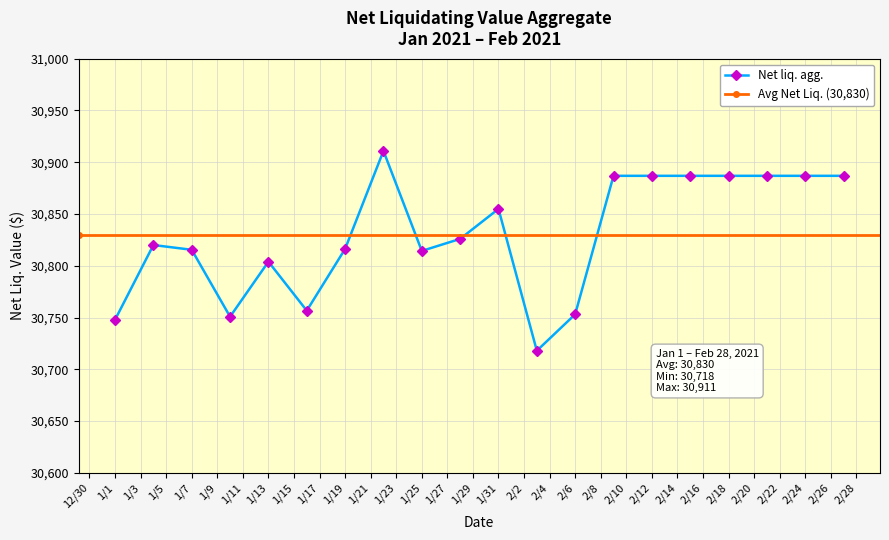

Count the number of categories in the chart.

20